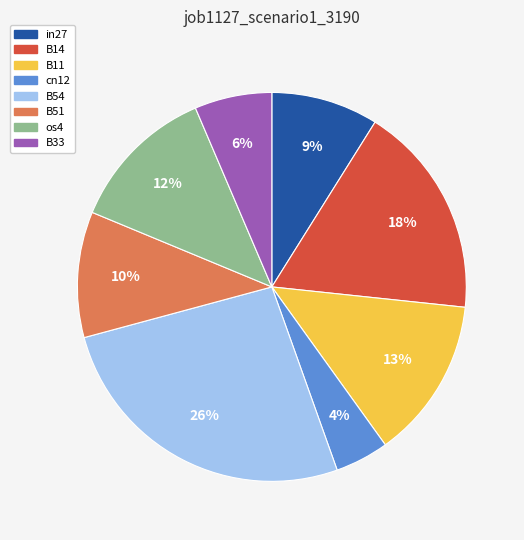

How many segments does this pie chart have?

8